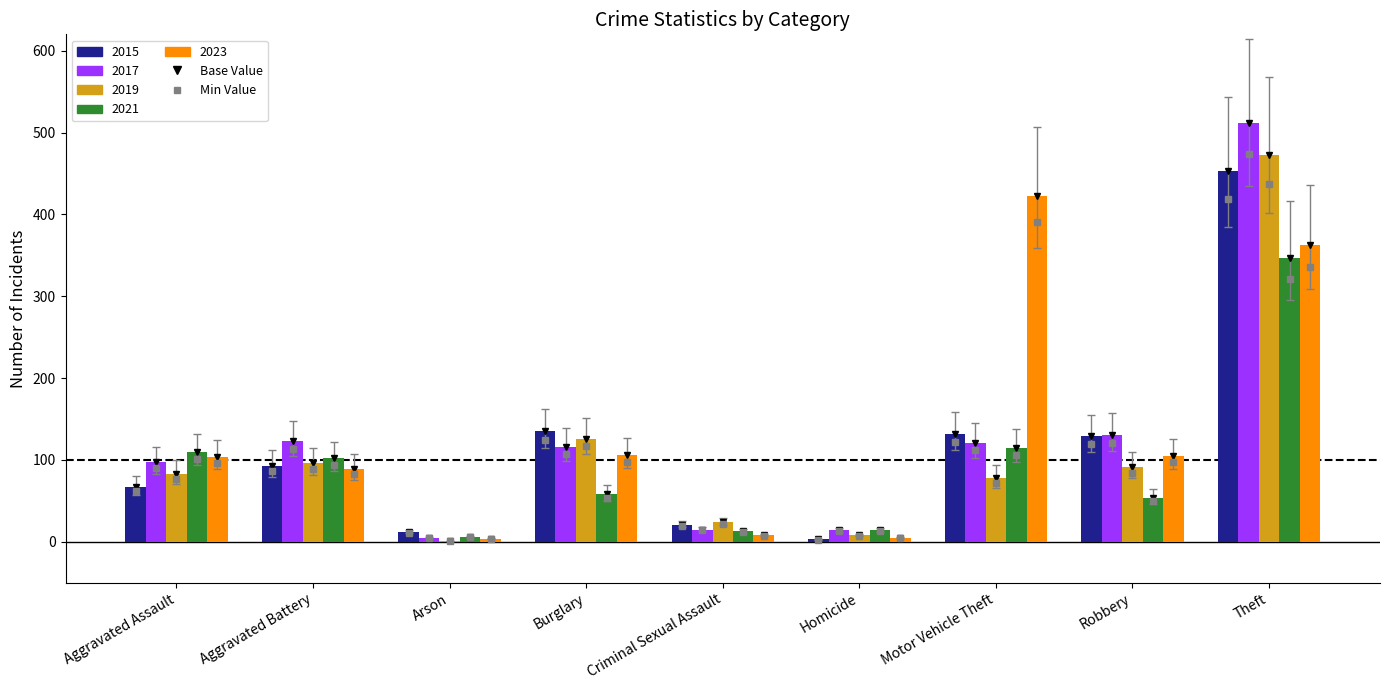

True or false: 2017 has a value of 35 at Burglary.

False